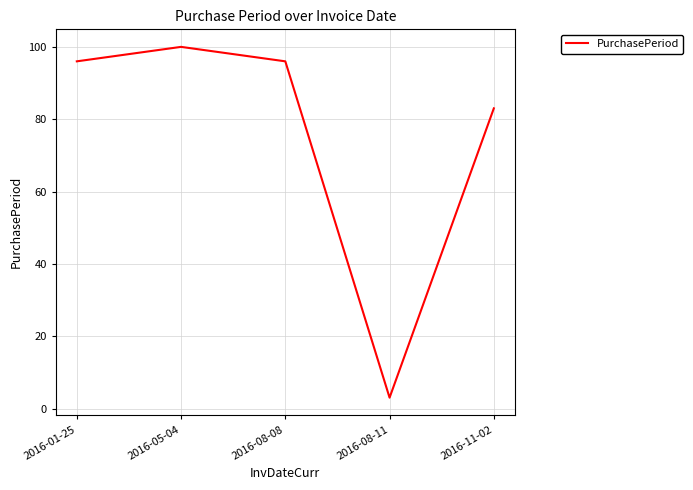

True or false: the data shows 145 at 2016-08-08.

False